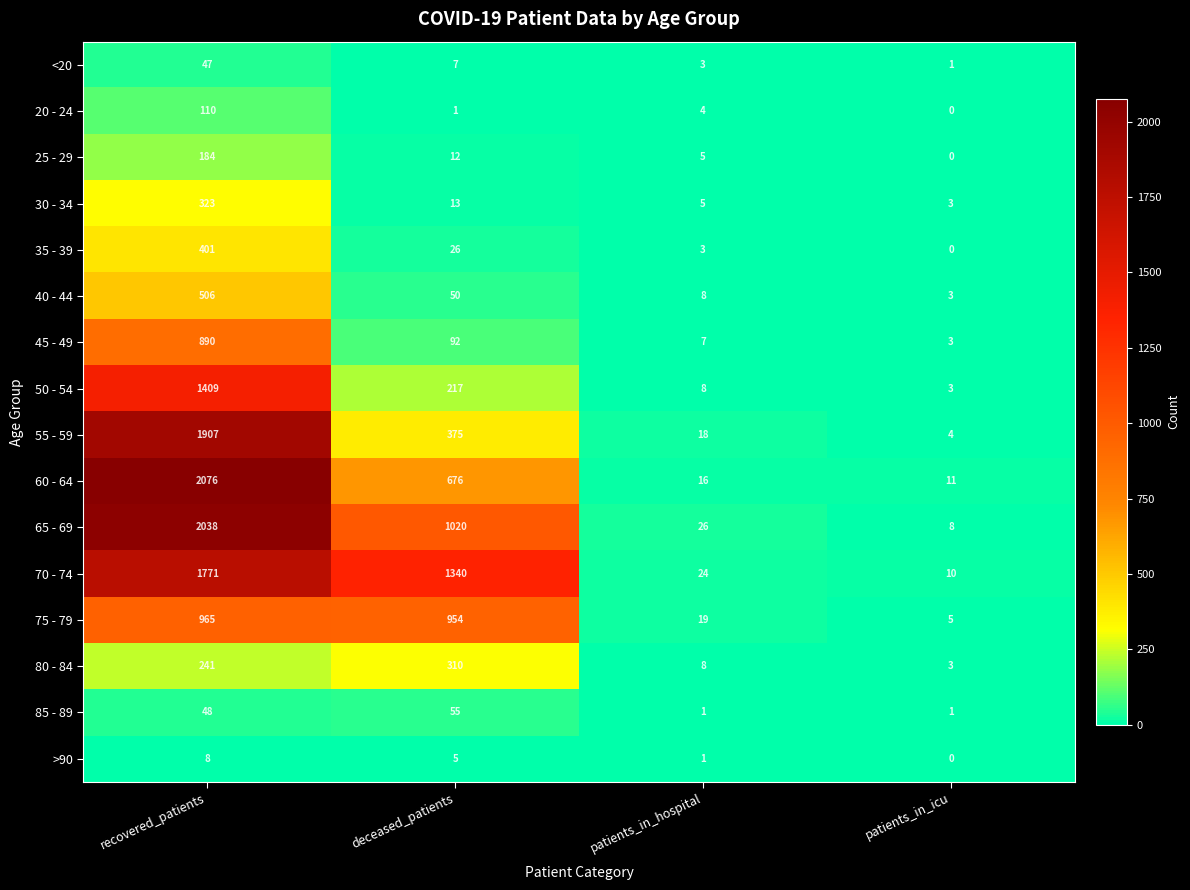

At how many categories does at least one series exceed 1757?

1